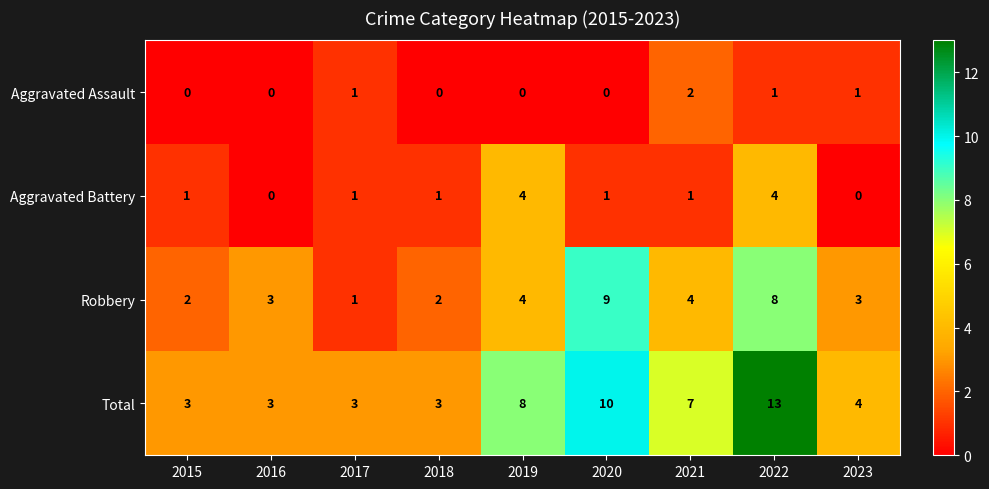

At which category does the chart reach its peak across all series?

2022